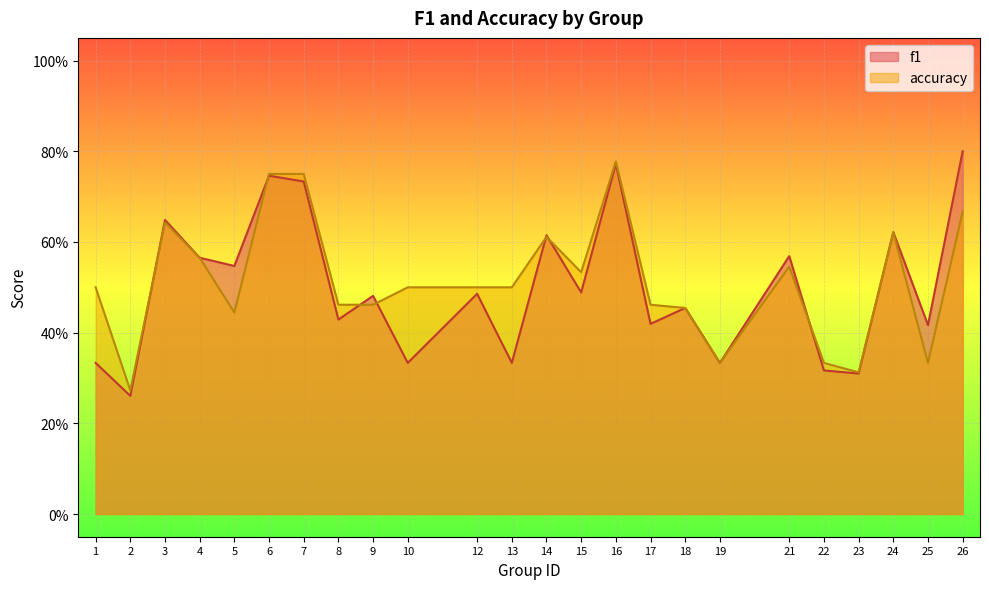

How many accuracy values are between 0 and 1?

24